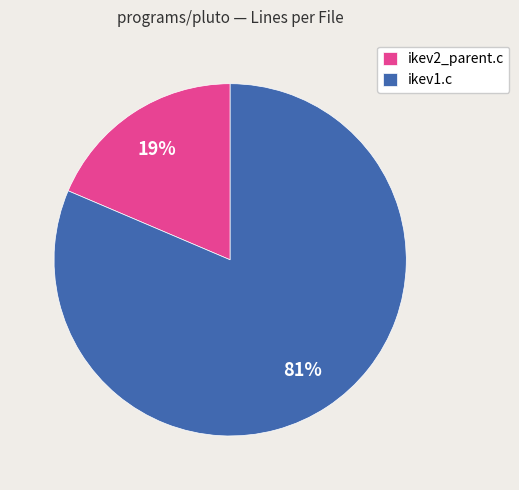

Which slice is the largest?

ikev1.c